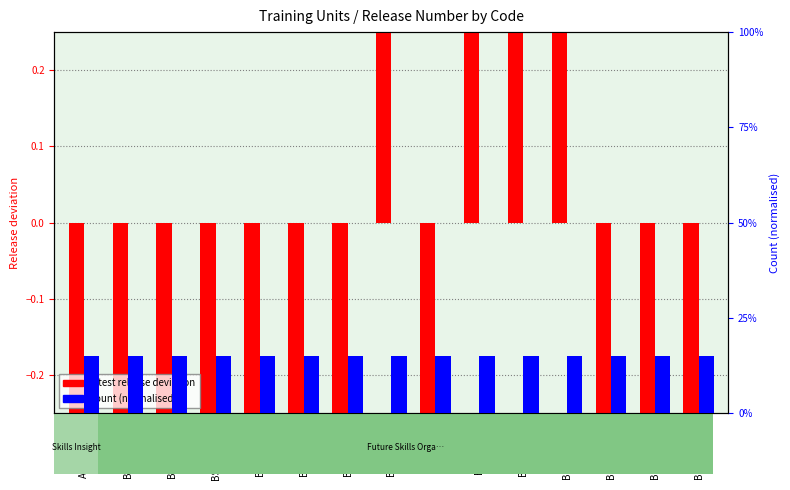

What is the label of the 15th bar from the left?

BSBPMG532